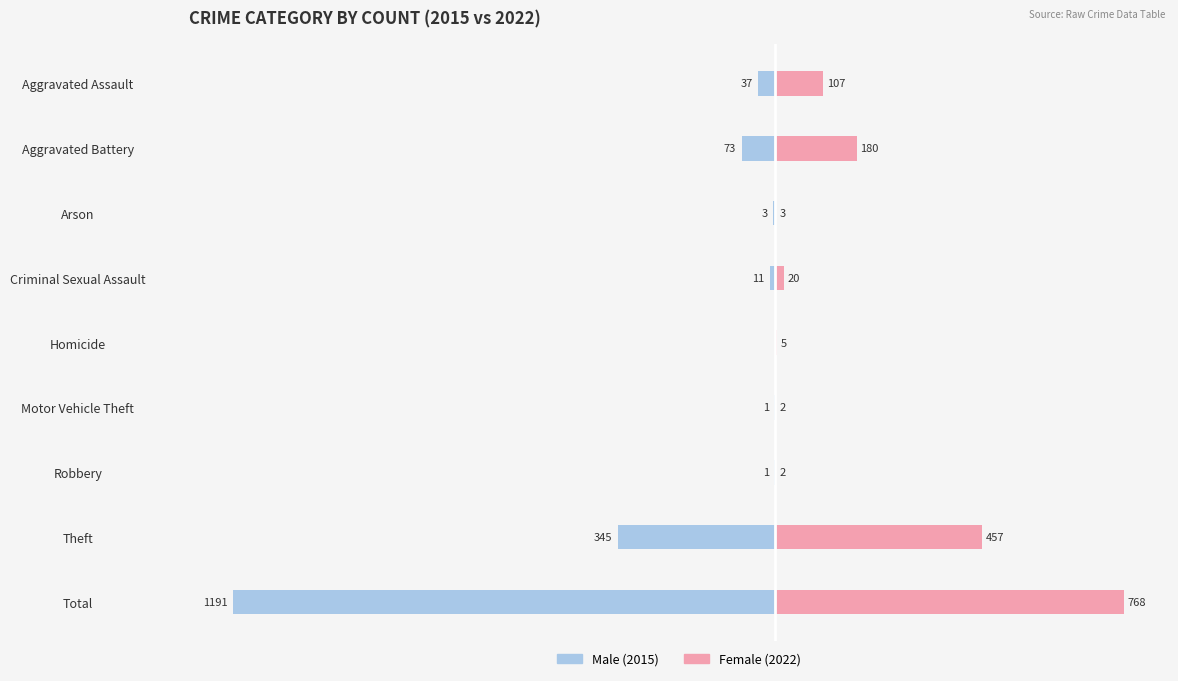

How many bars are there in total?

18